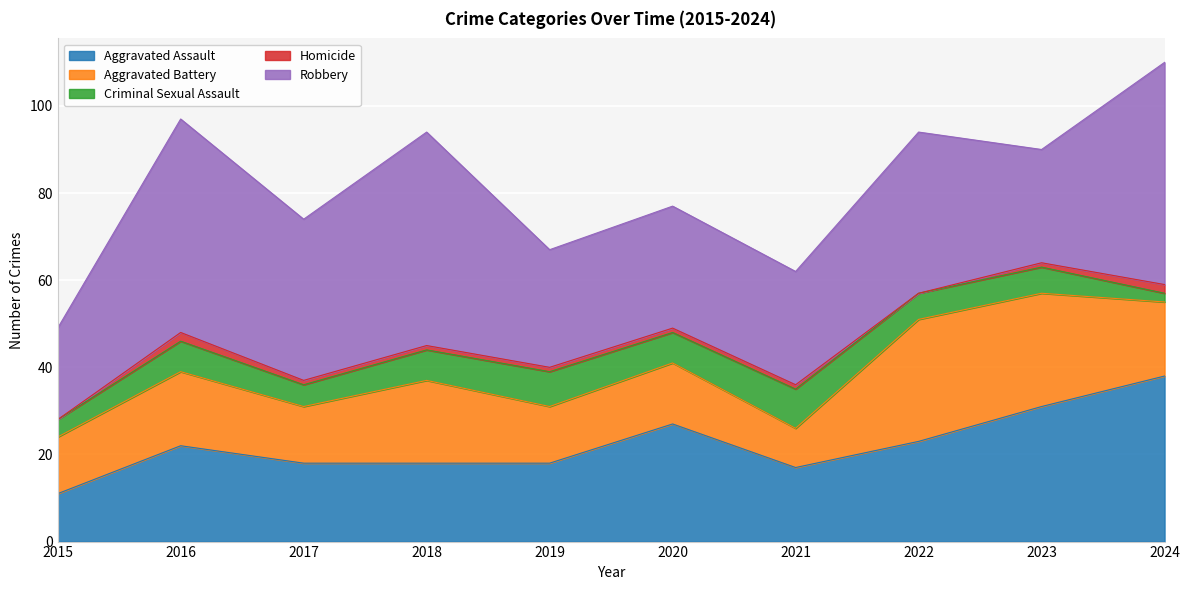

What is the value of the Robbery point at the 1st from the left?

21